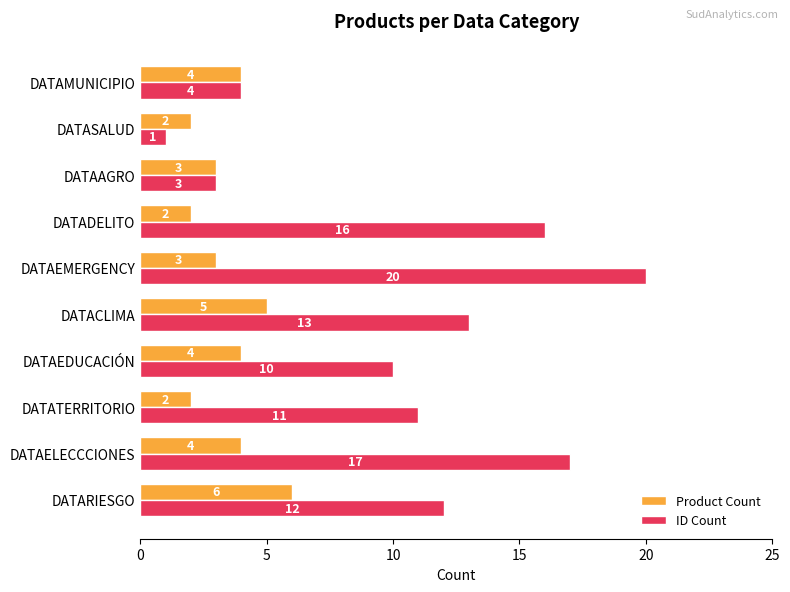

The value of ID Count at DATADELITO is 16. True or false?

True